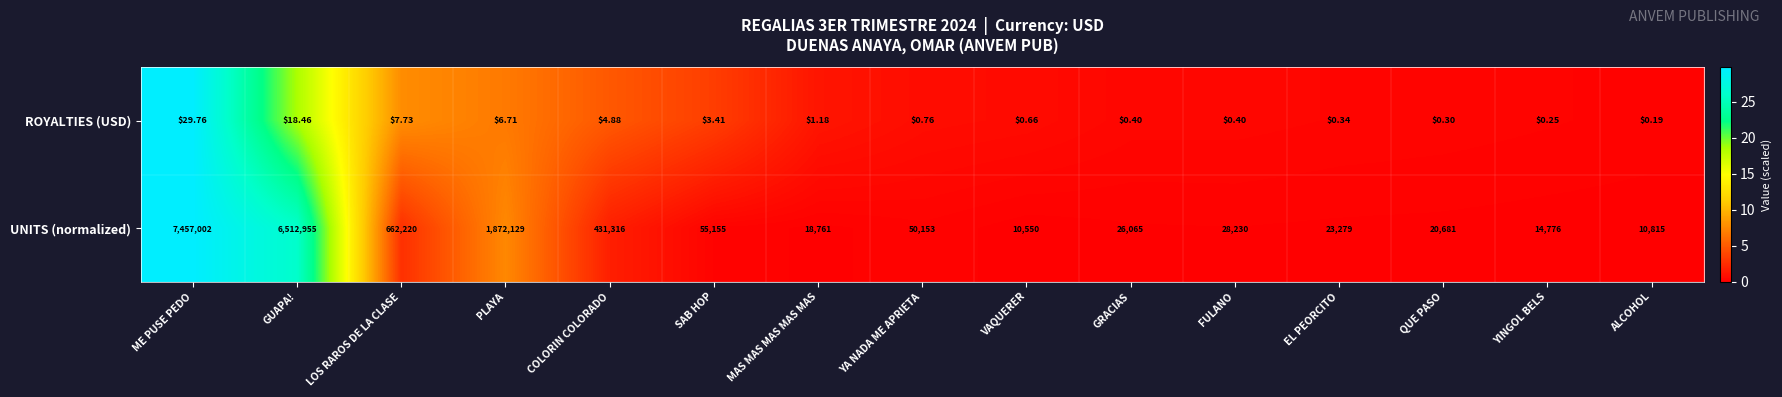

Rank the series by their maximum value, from highest to lowest.

UNITS (normalized), ROYALTIES (USD)